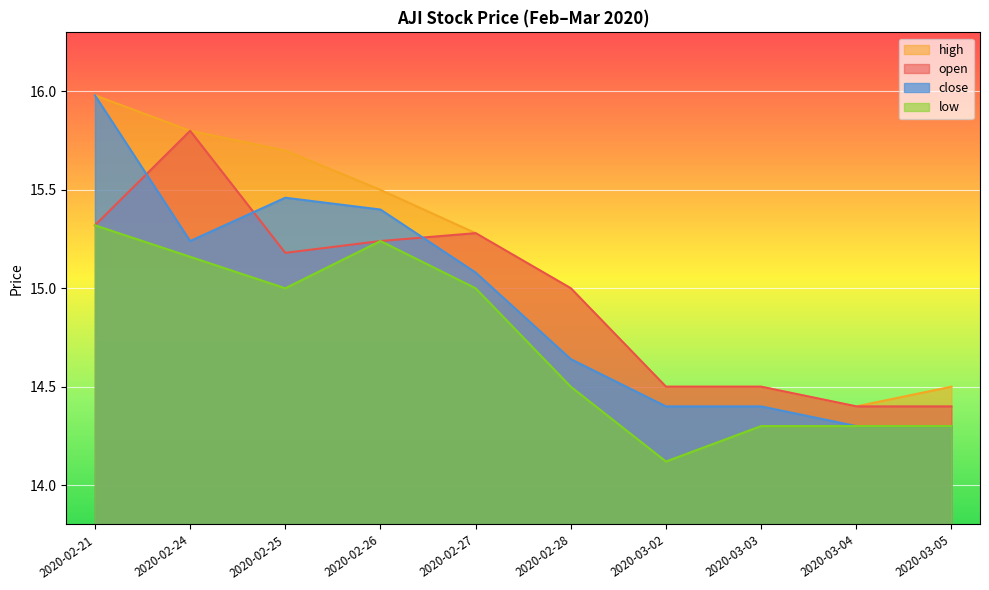

What is the difference between the maximum and minimum values in the close series?

1.7